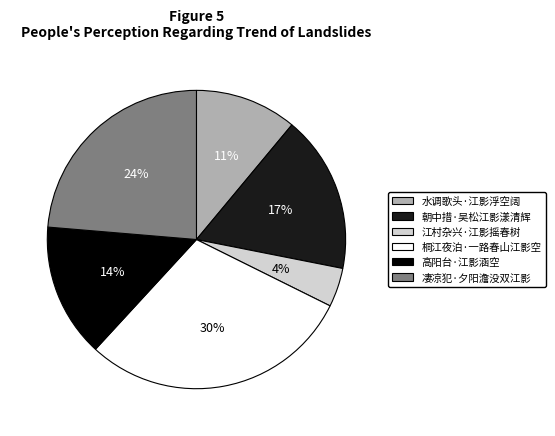

How many segments does this pie chart have?

6